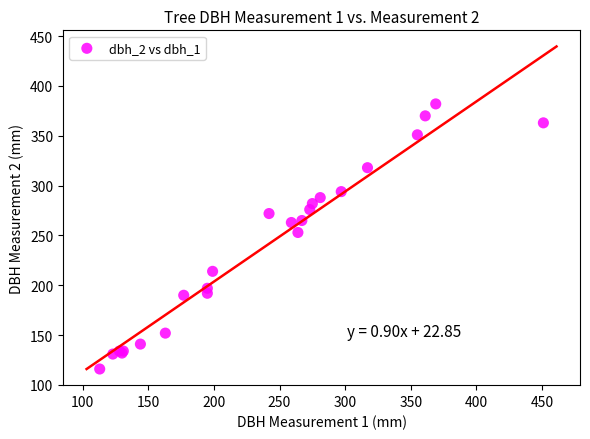

What Y value in the scatter plot is closest to 249?

253